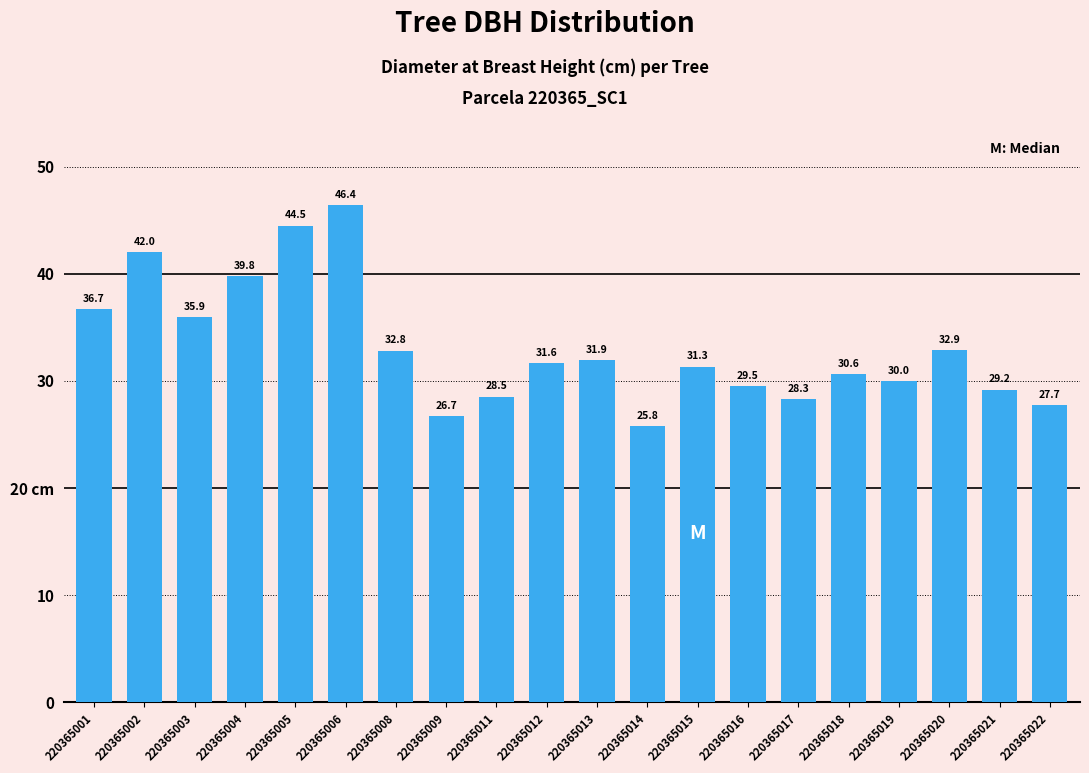

Does the chart contain any negative values?

No